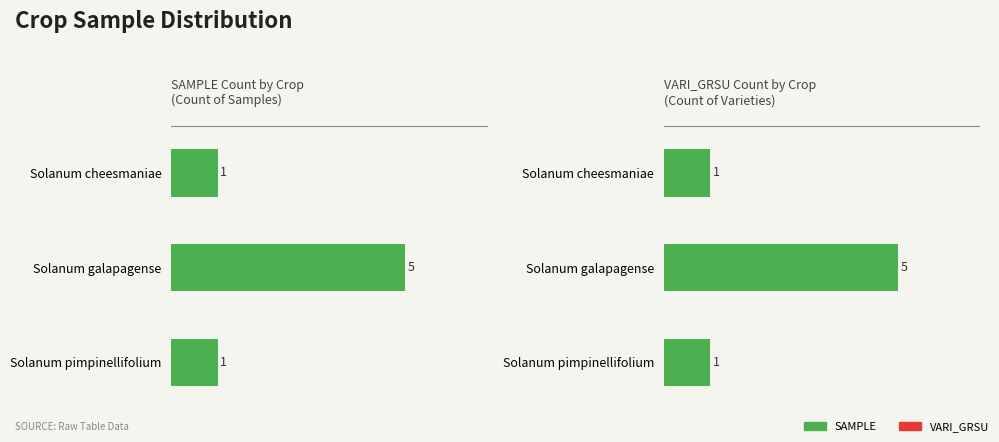

Rank the series by their maximum value, from highest to lowest.

SAMPLE, VARI_GRSU